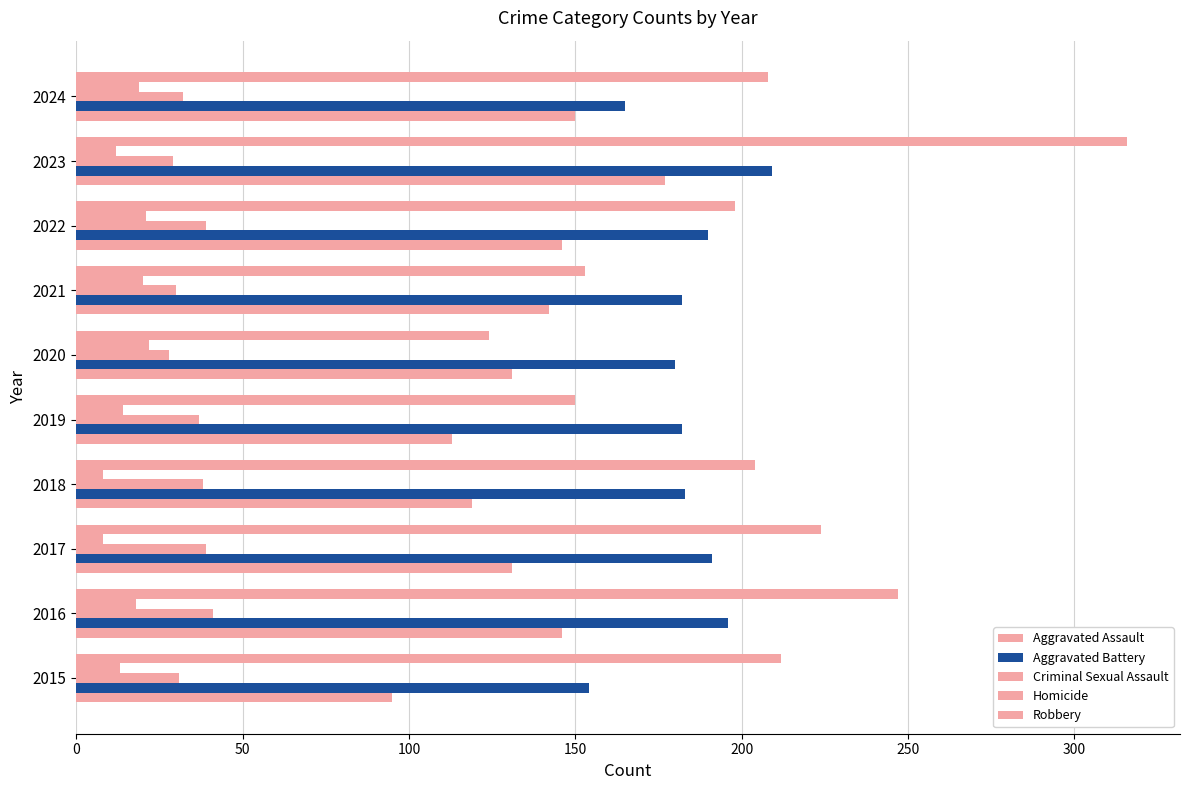

How many values in the Criminal Sexual Assault series are below 37?

5